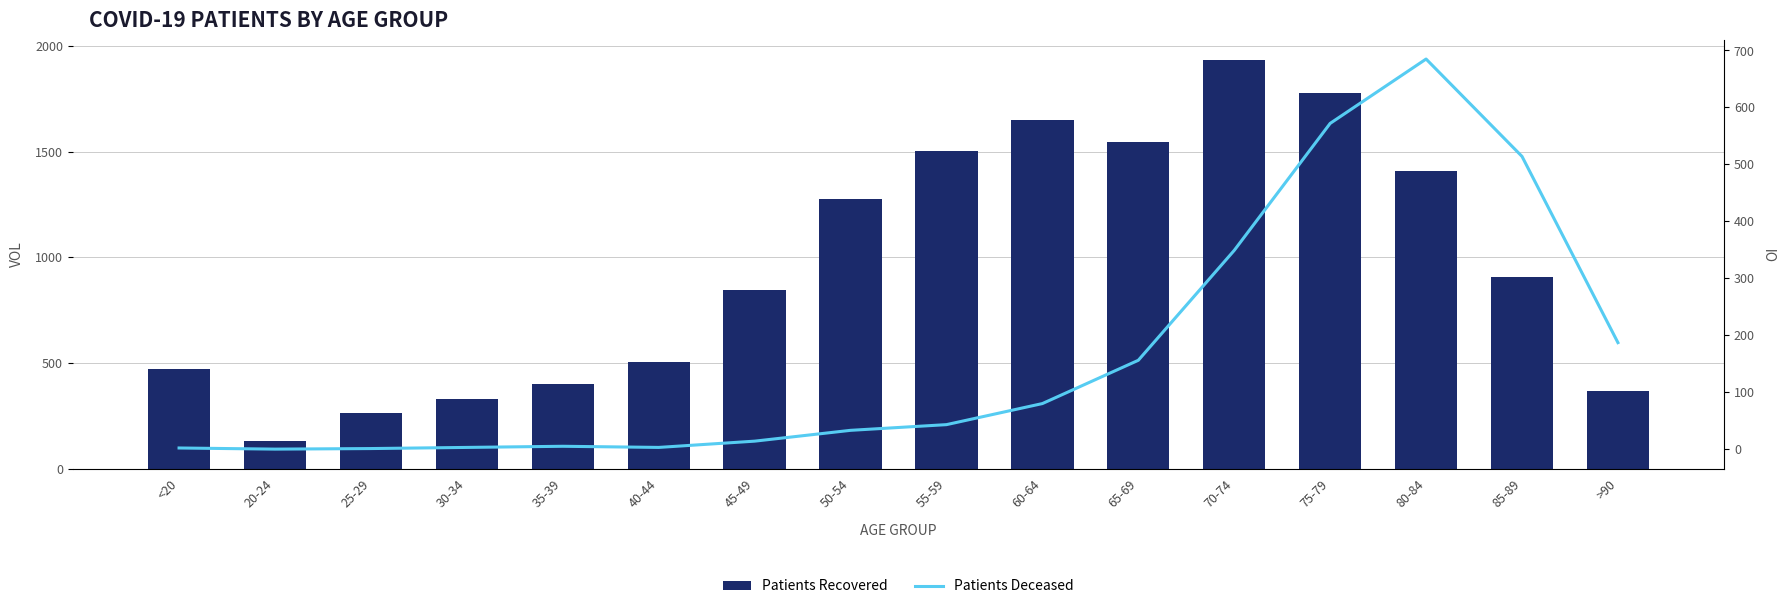

Reading left to right, list all the values displayed in this chart.

Patients Recovered: 472	133	265	330	399	506	846	1276	1502	1650	1546	1935	1780	1407	906	369
Patients Deceased: 2	0	1	3	5	3	14	33	43	80	156	349	572	685	514	187